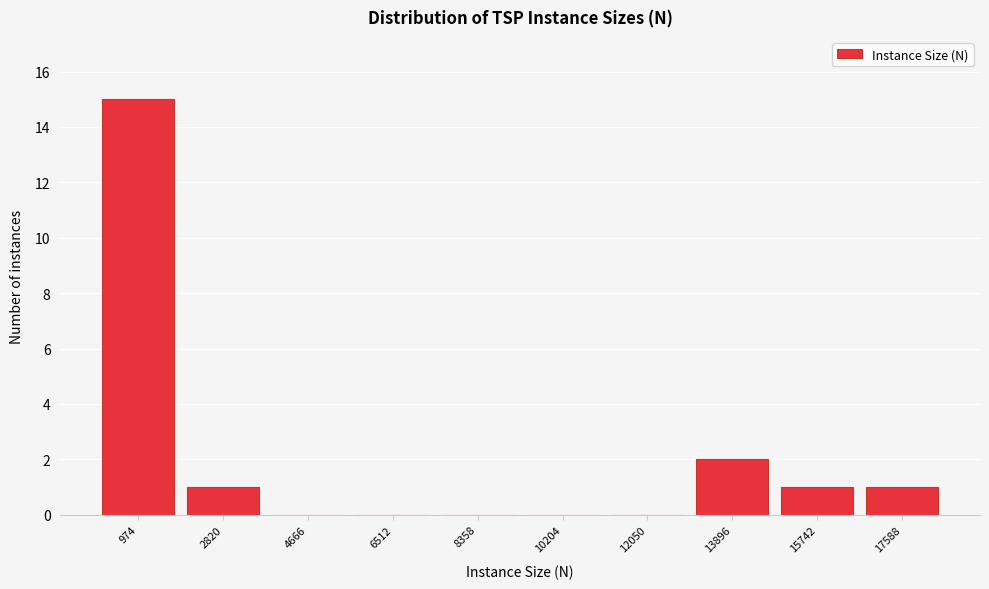

Reading left to right, list every bar in this chart as the range it spans on the x-axis followed by its height. Neither the bar edges nor the heights are printed on the chart, so give them approximately, as read against the axes.

0 to 1800: 15
1800 to 3800: 1
3800 to 5600: 0
5600 to 7400: 0
7400 to 9200: 0
9200 to 11200: 0
11200 to 13000: 0
13000 to 14800: 2
14800 to 16600: 1
16600 to 18600: 1